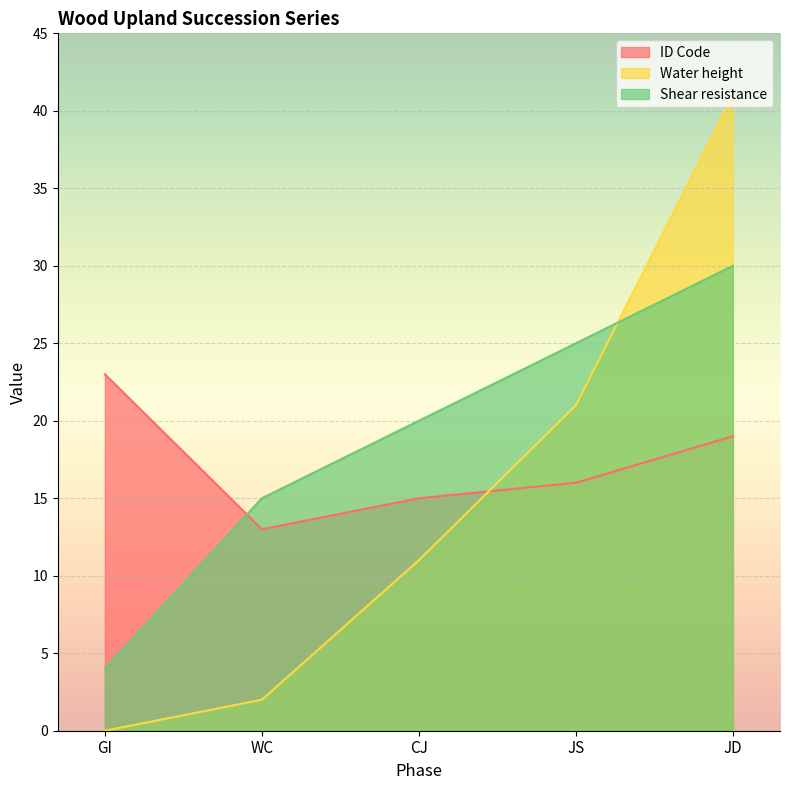

What is the value of the Shear resistance point at the 4th from the left?

25